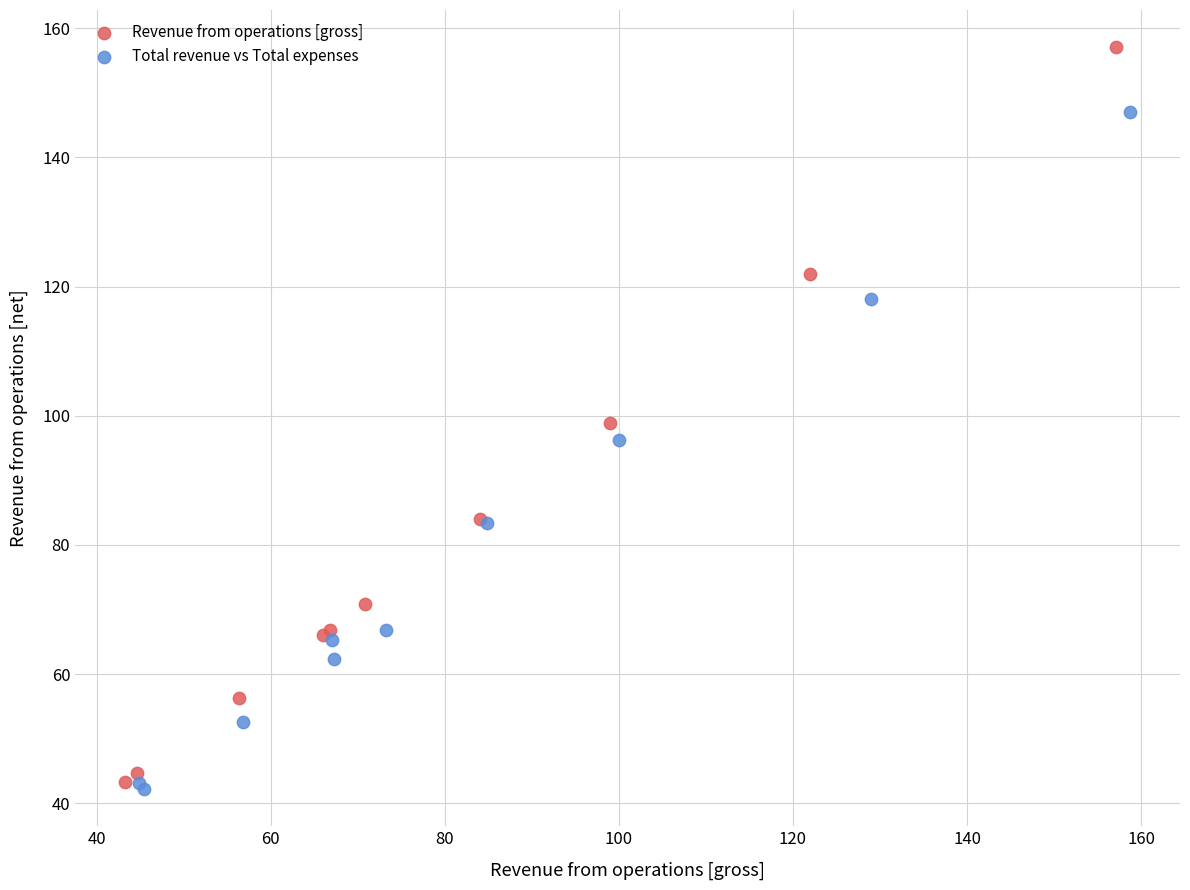

Which series reaches the maximum Y coordinate?

Revenue from operations [gross]